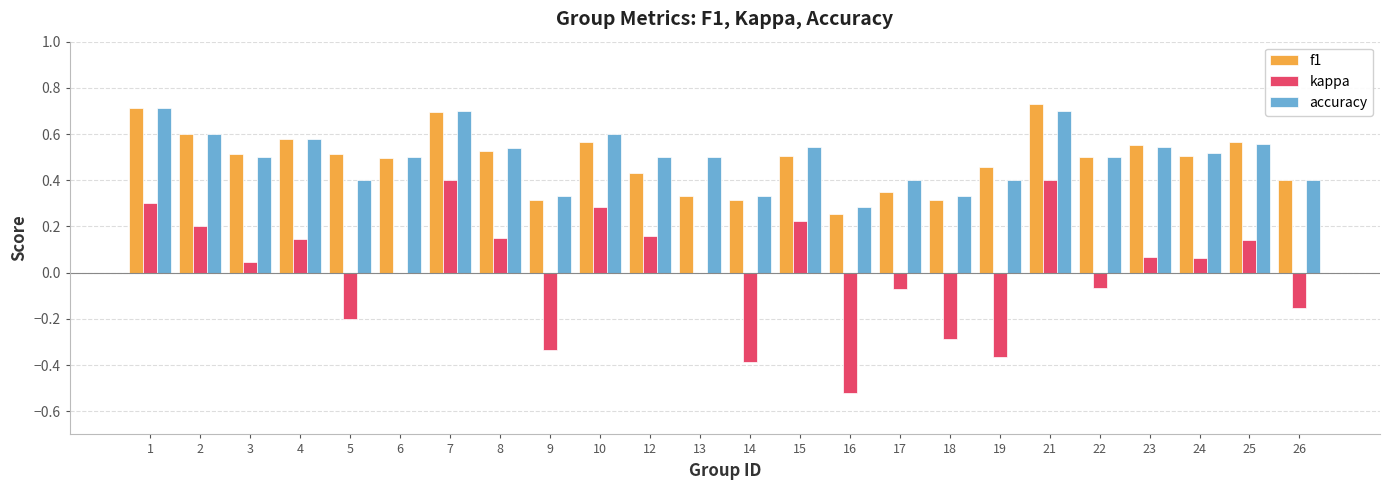

True or false: kappa has a value of 0.4 at 7.

True